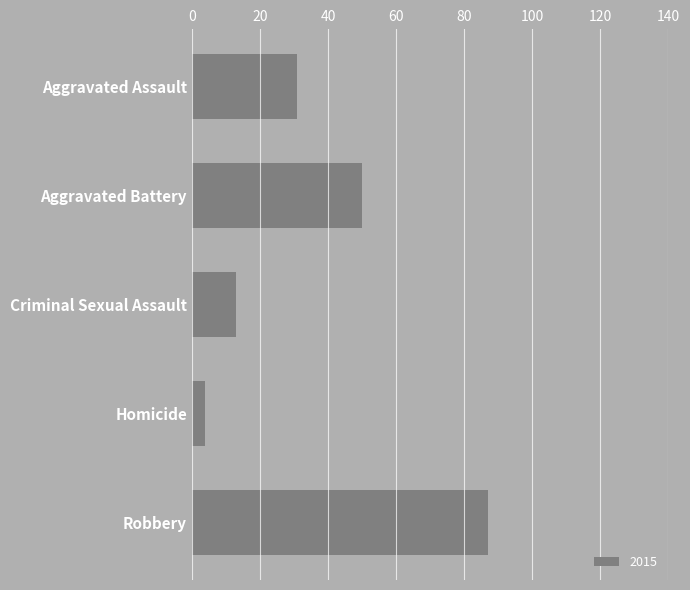

Rank the categories by value from lowest to highest.

Homicide, Criminal Sexual Assault, Aggravated Assault, Aggravated Battery, Robbery